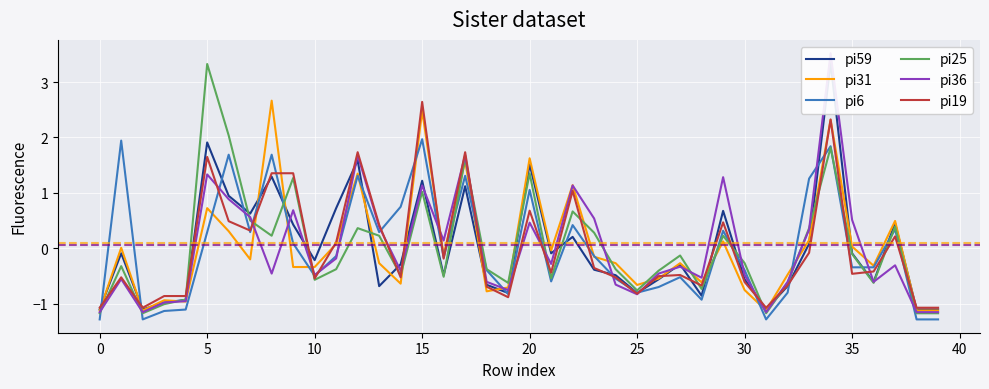

What is the lowest value of the pi25 series?

-1.2